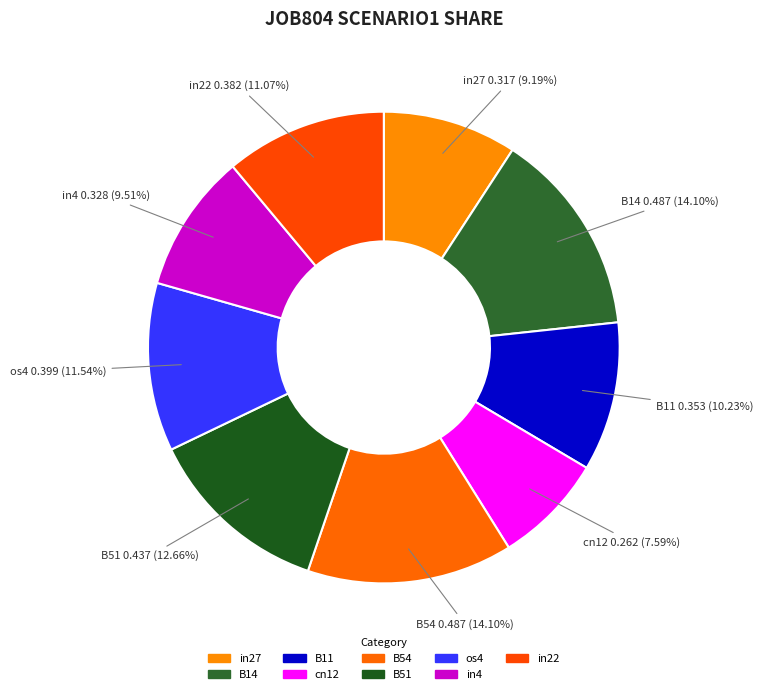

How many segments does this pie chart have?

9